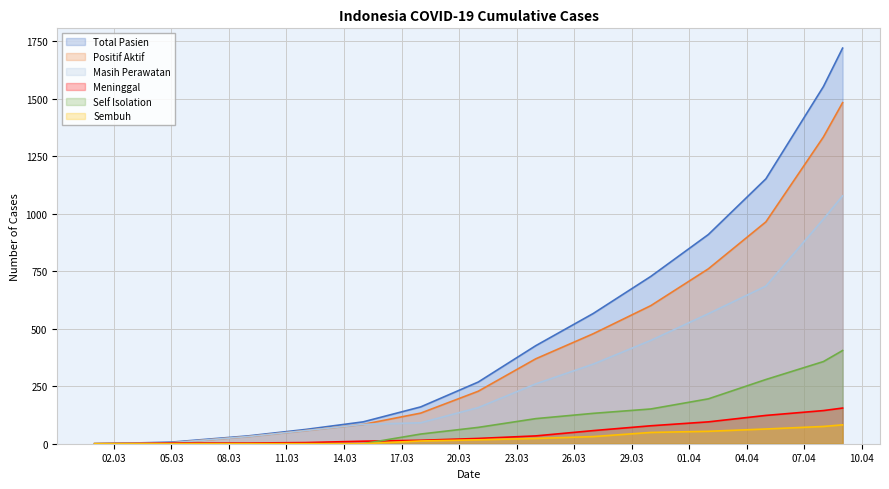

What is the difference between the maximum and minimum values in the Masih Perawatan series?

1077